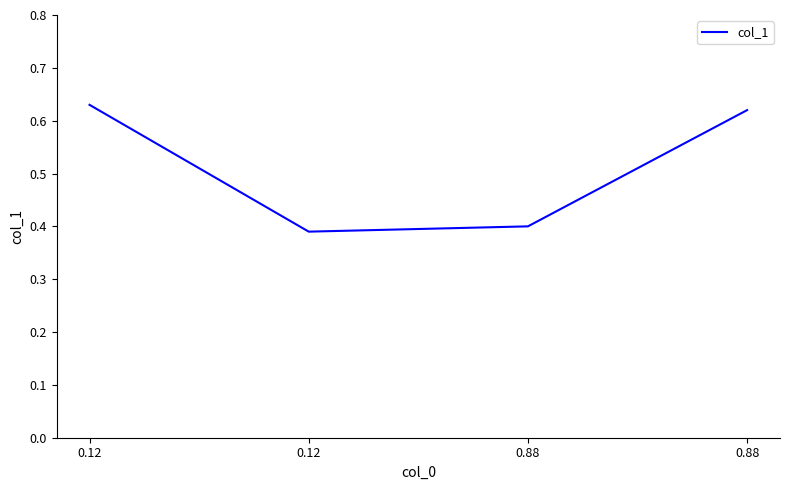

At which category does the chart reach its peak across all series?

0.12